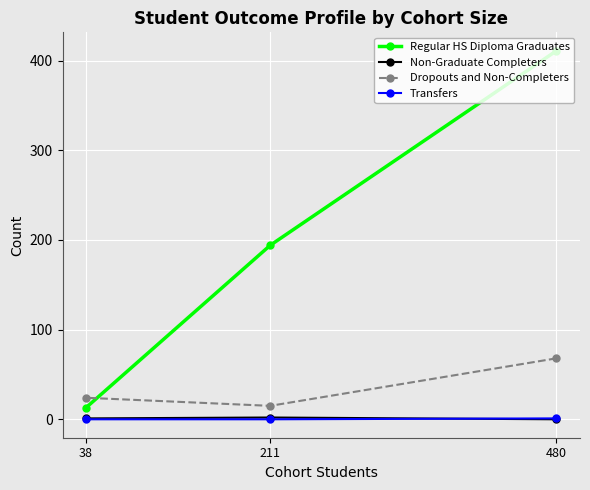

Rank the series by their maximum value, from lowest to highest.

Transfers, Non-Graduate Completers, Dropouts and Non-Completers, Regular HS Diploma Graduates